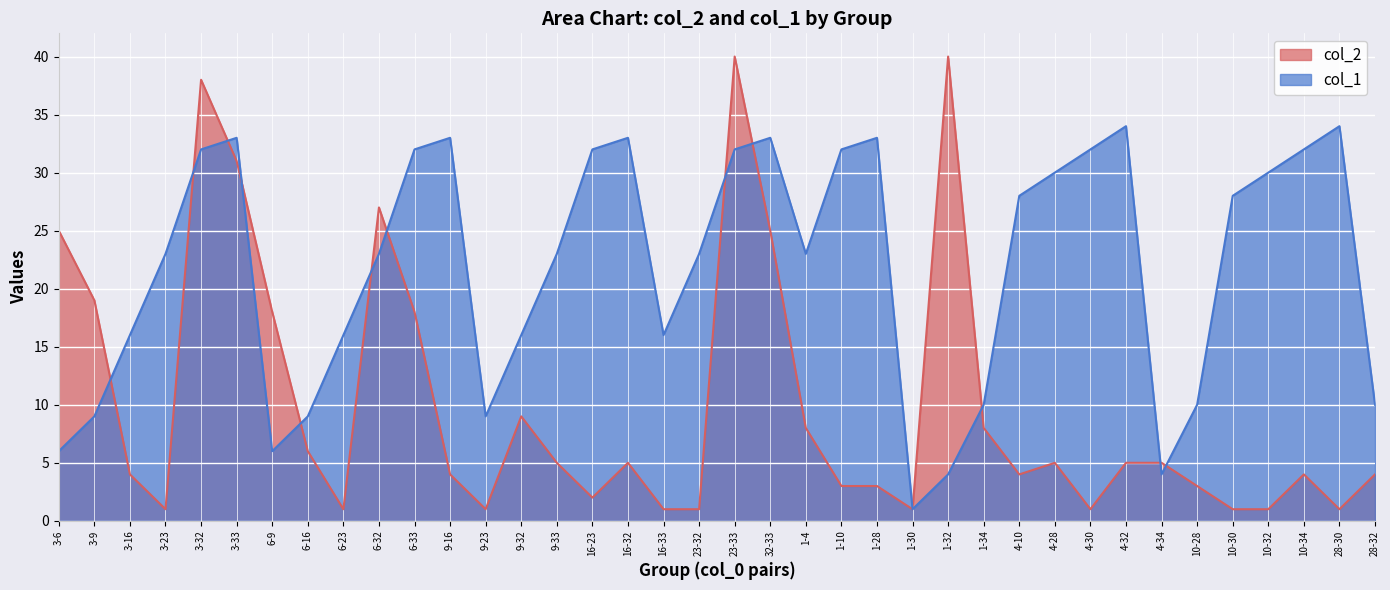

Is it true that col_1 equals 16 at 9-16?

False